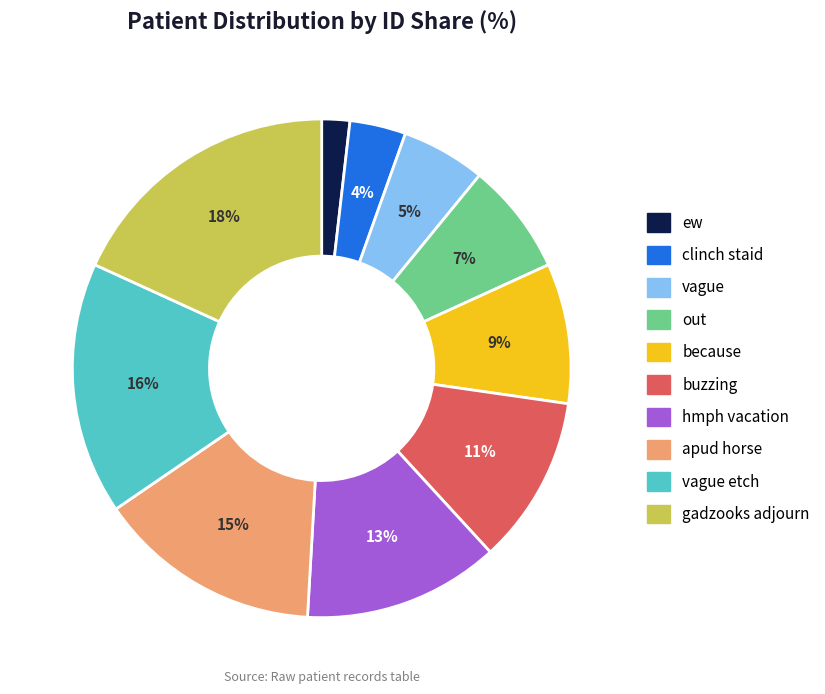

To the nearest percent, what is the average slice percentage?

10%